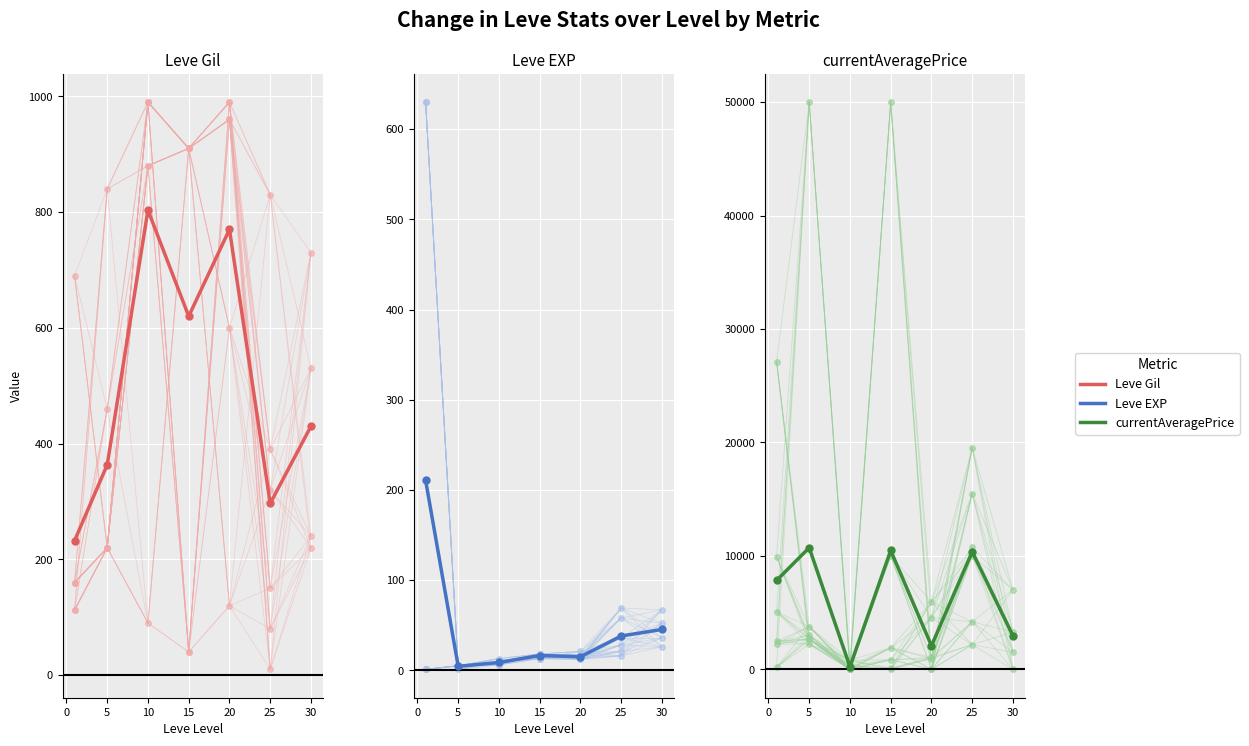

In currentAveragePrice, how many points are higher than both neighbors (excluding endpoints)?

3